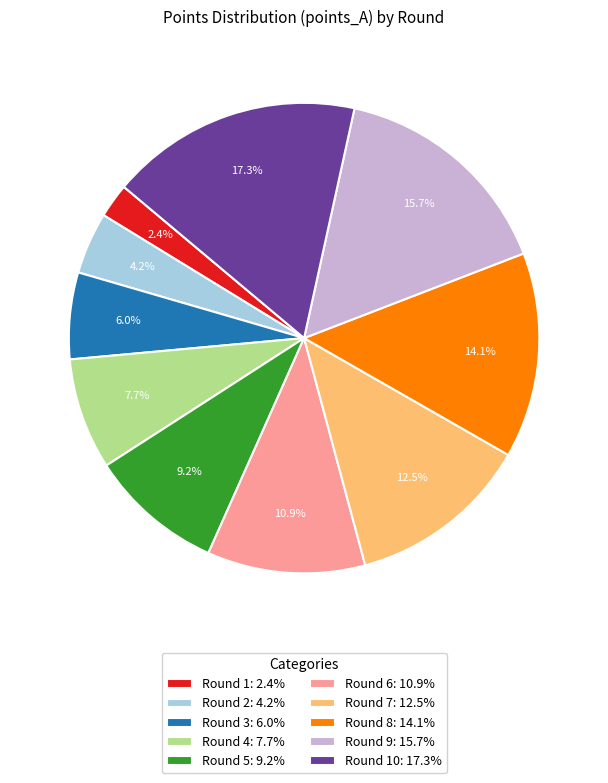

Is there a majority slice in this chart?

No